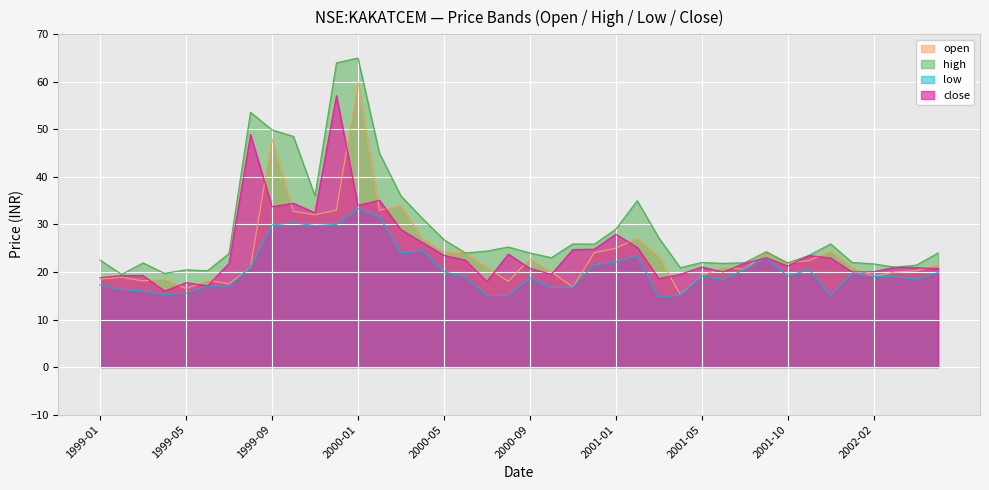

Which series has the widest spread of values?

high